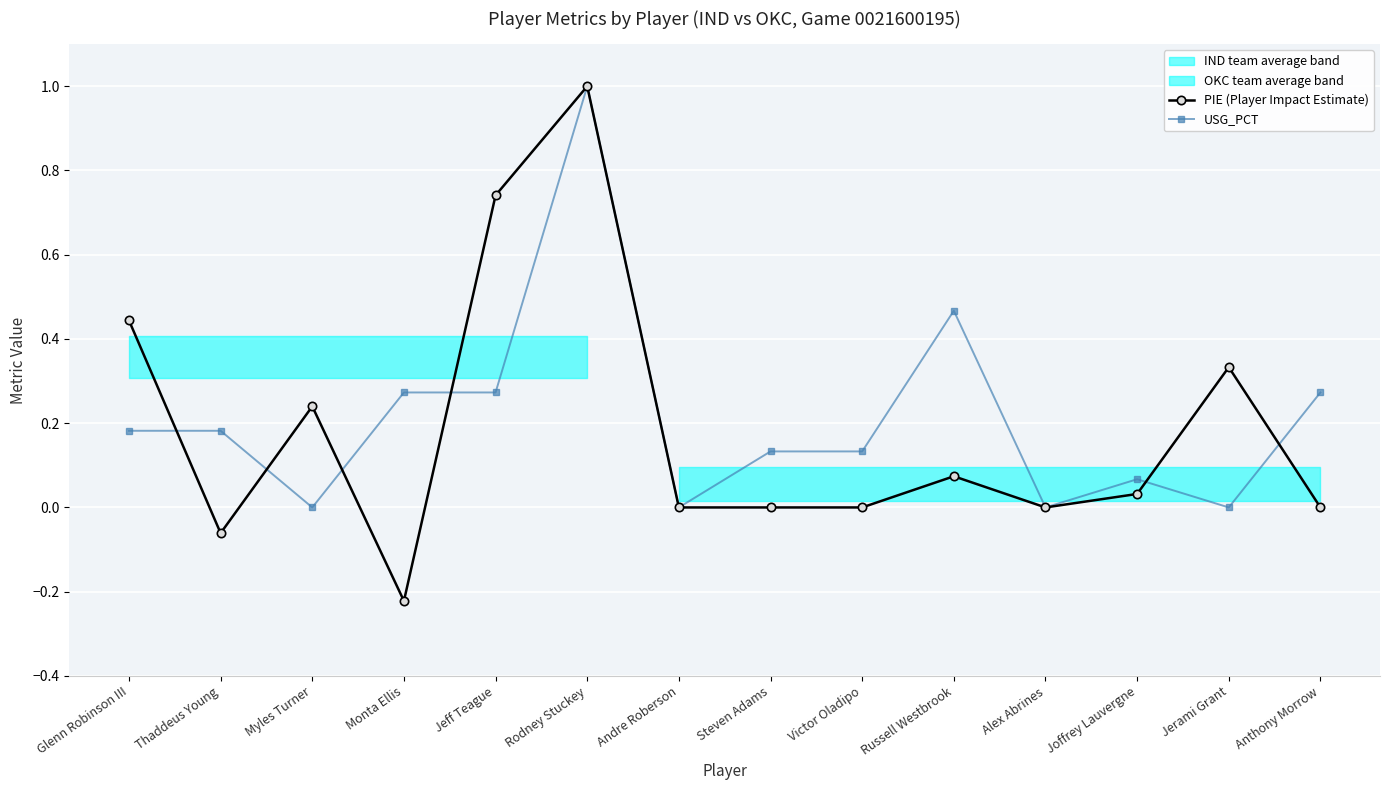

What is the label of the 9th point from the left?

Victor Oladipo